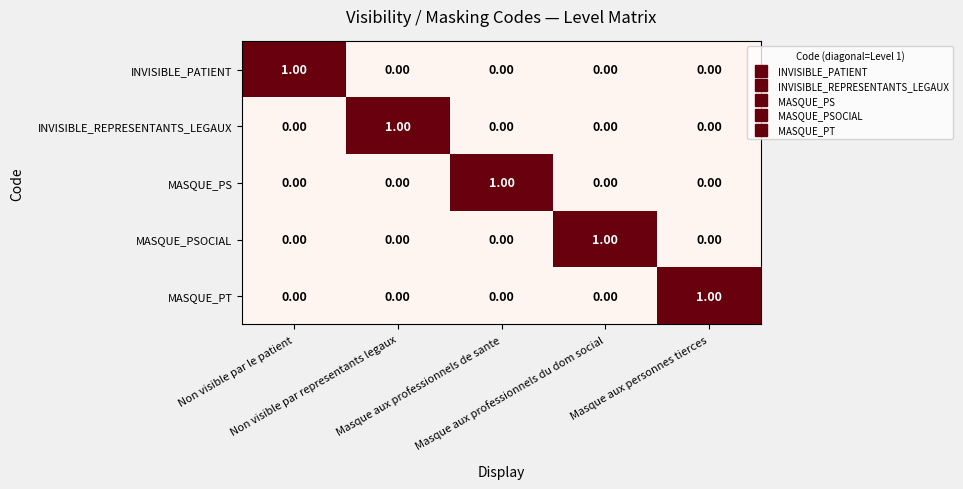

How many categories are shown in the chart?

5